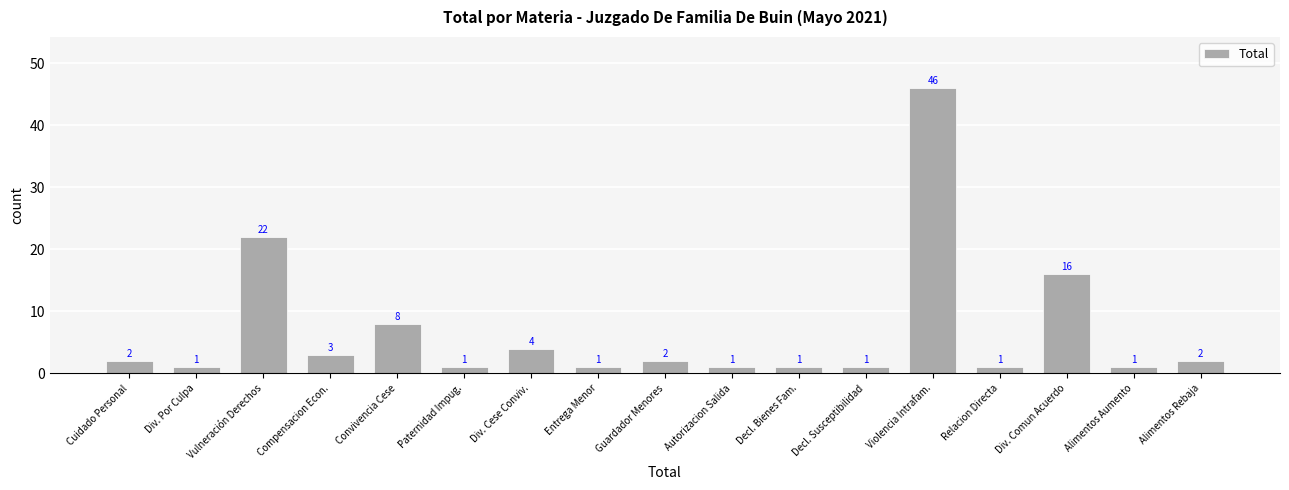

How many categories are shown in the chart?

17